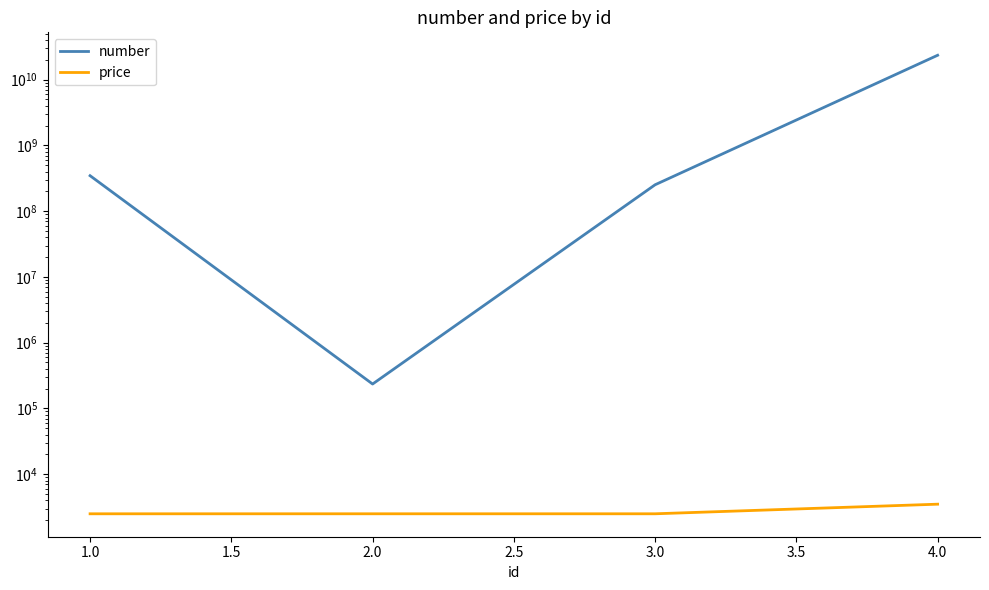

Rank the series by their average value, from highest to lowest.

number, price